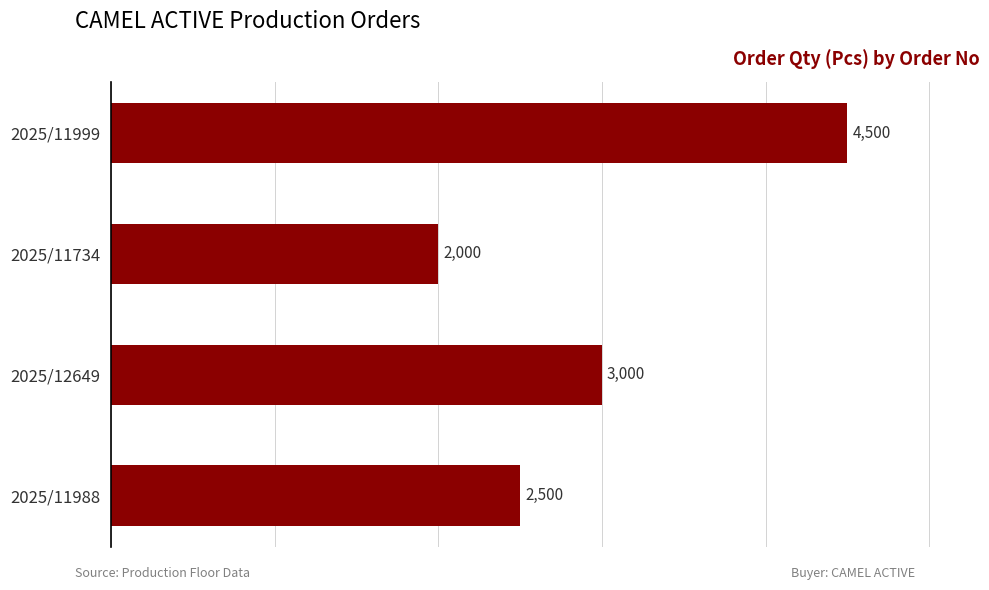

What is the smallest value displayed?

2000